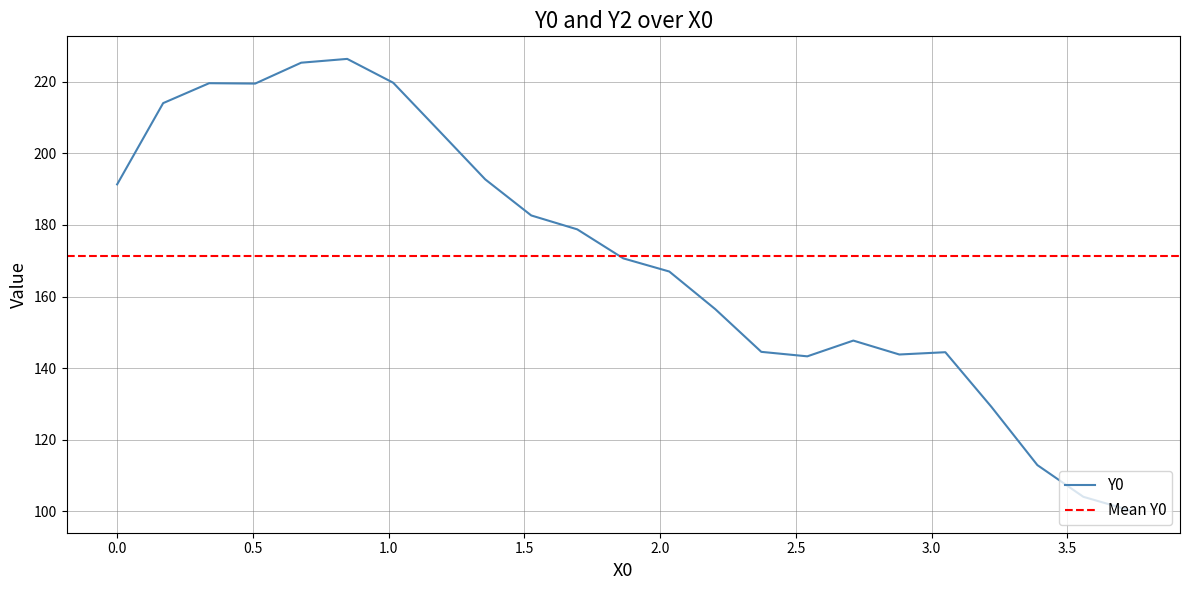

What is the maximum value for Y0?

226.4